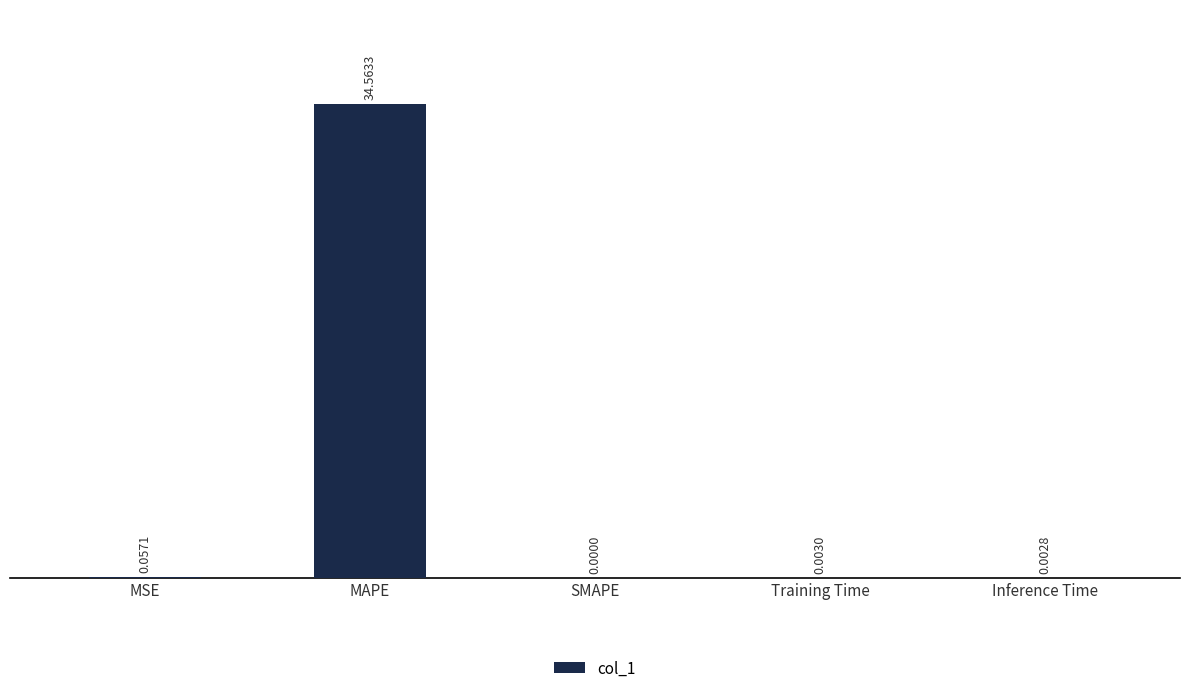

What is the sum of the values at MAPE and Inference Time?

34.6